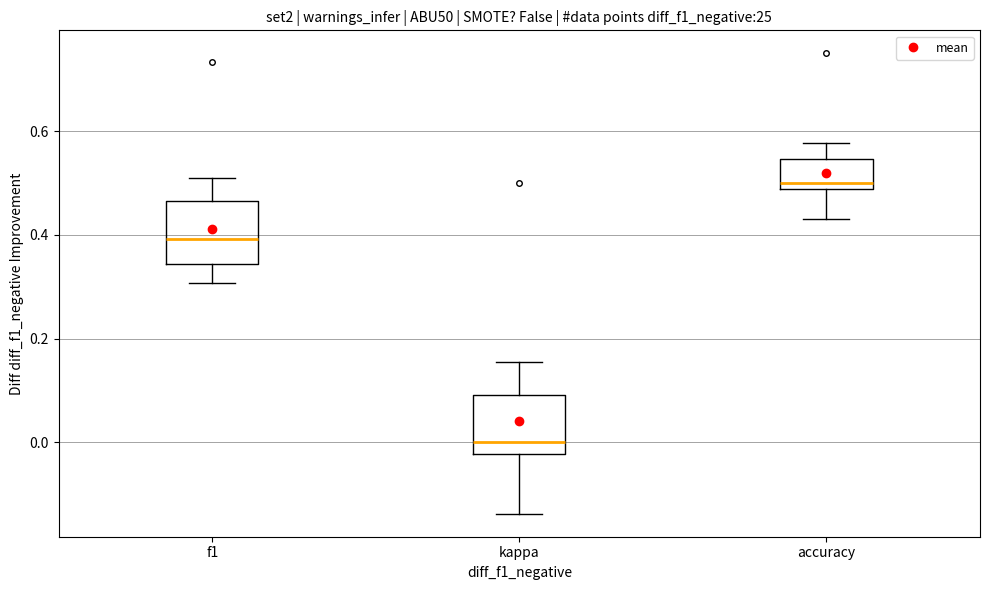

Where does the upper whisker of the box for accuracy end on the y-axis? The values are not printed on the chart, so give them approximately, as read against the axis.

0.58